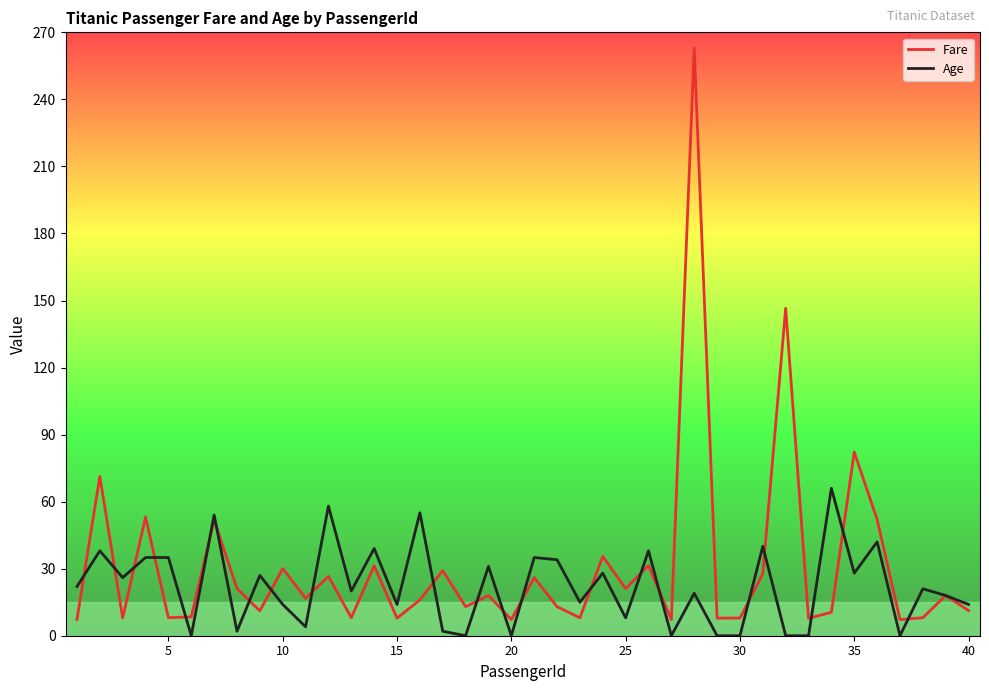

True or false: Age has more than 0 interior local peaks.

True